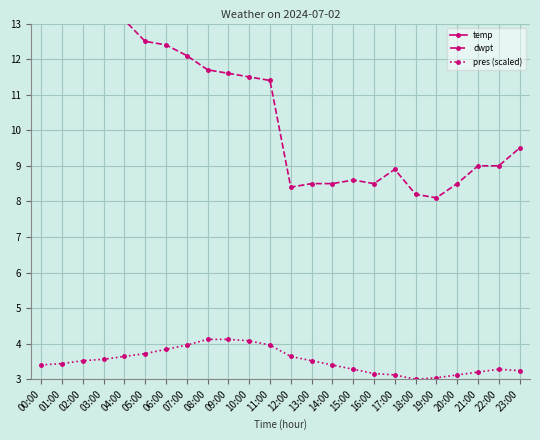

Reading left to right, list all the values displayed in this chart.

temp: 00:00=21.3	01:00=20.5	02:00=19.9	03:00=19.3	04:00=18.9	05:00=18.3	06:00=18.6	07:00=18.6	08:00=18.9	09:00=19.3	10:00=19.7	11:00=20.2	12:00=20.8	13:00=21.2	14:00=21.6	15:00=22.1	16:00=22.4	17:00=22.4	18:00=22.9	19:00=22.4	20:00=22.0	21:00=21.4	22:00=20.7	23:00=20.3
dwpt: 00:00=13.7	01:00=13.7	02:00=13.6	03:00=13.2	04:00=13.1	05:00=12.5	06:00=12.4	07:00=12.1	08:00=11.7	09:00=11.6	10:00=11.5	11:00=11.4	12:00=8.4	13:00=8.5	14:00=8.5	15:00=8.6	16:00=8.5	17:00=8.9	18:00=8.2	19:00=8.1	20:00=8.5	21:00=9.0	22:00=9.0	23:00=9.5
pres (scaled): 00:00=3.4	01:00=3.4	02:00=3.5	03:00=3.6	04:00=3.6	05:00=3.7	06:00=3.8	07:00=4.0	08:00=4.1	09:00=4.1	10:00=4.1	11:00=4.0	12:00=3.6	13:00=3.5	14:00=3.4	15:00=3.3	16:00=3.2	17:00=3.1	18:00=3.0	19:00=3.0	20:00=3.1	21:00=3.2	22:00=3.3	23:00=3.2